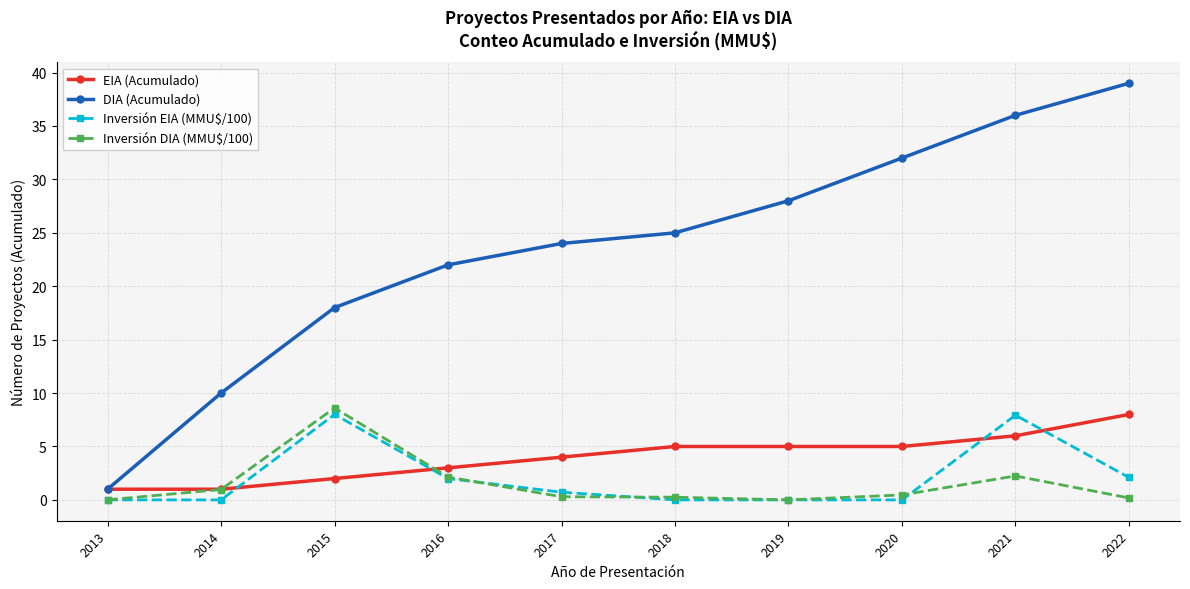

Does the chart have visible grid lines?

Yes